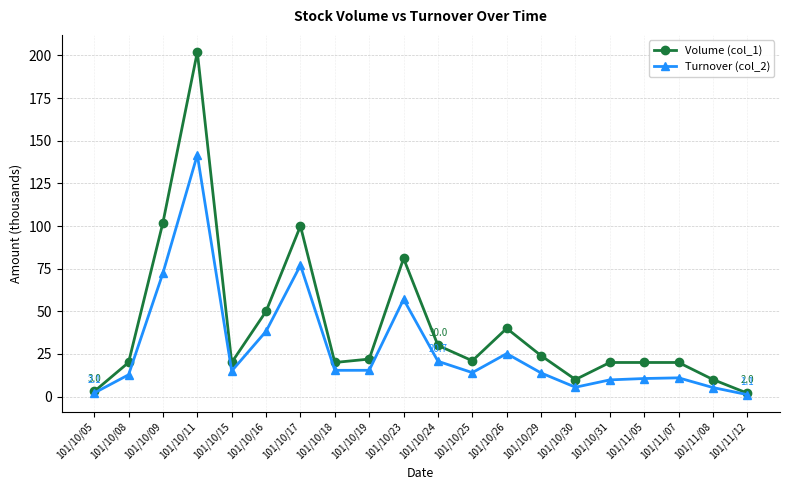

Where is Volume (col_1) nearest to the value 102?

101/10/09